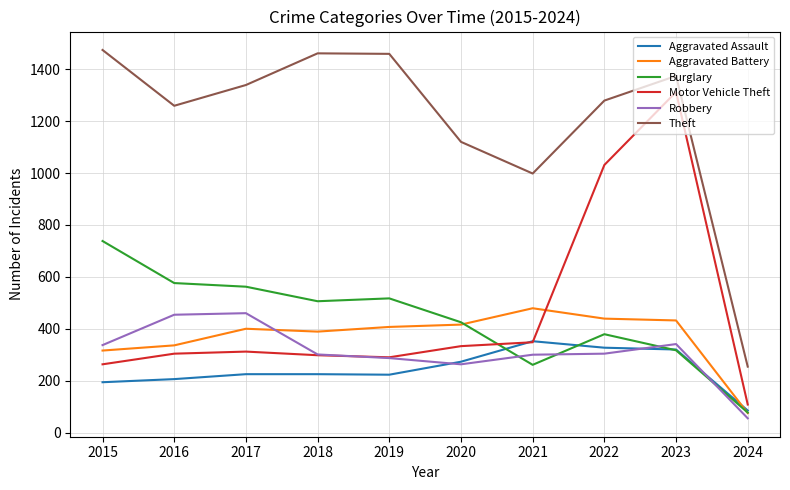

The value of Theft at 2023 is 1374. True or false?

True